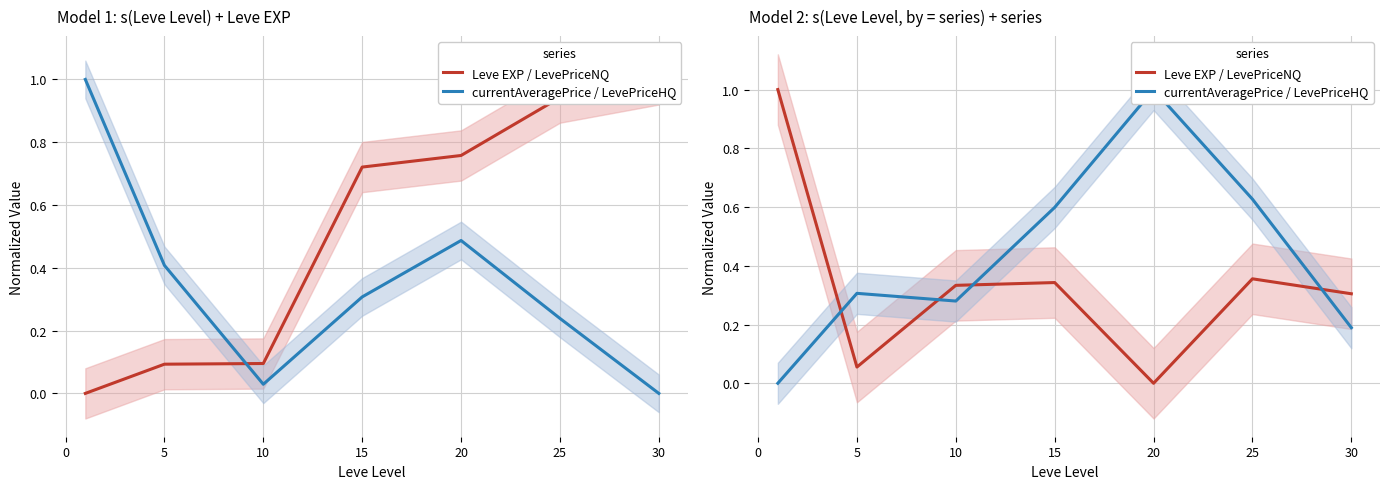

What is the difference between the highest and lowest values at 15?

0.3